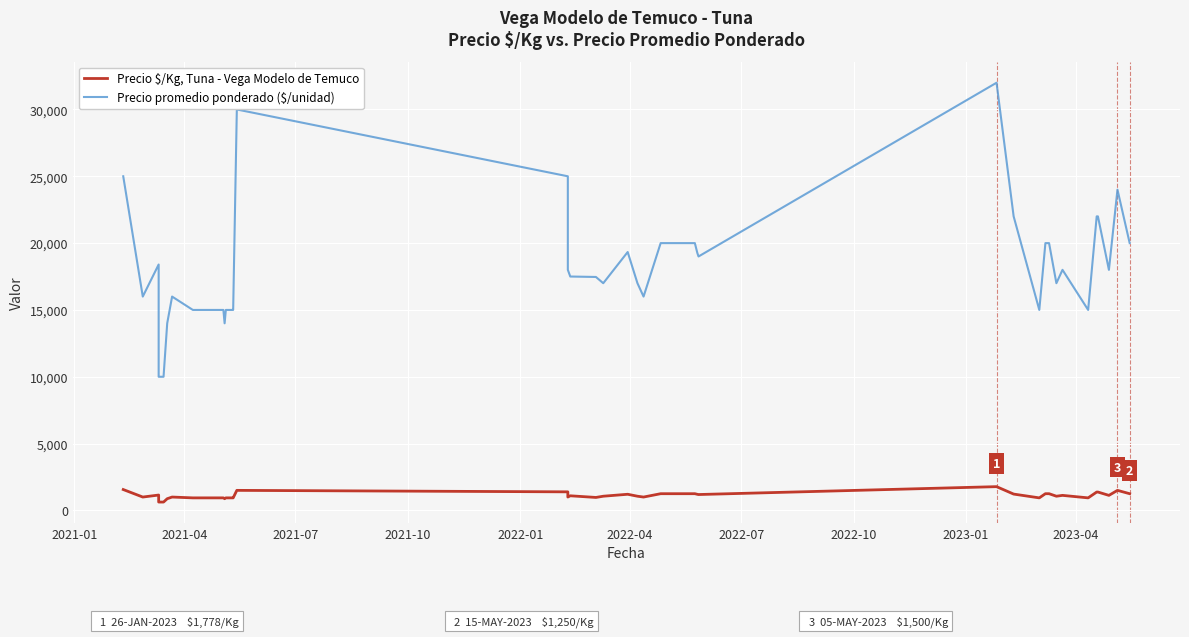

At which label does Precio promedio ponderado ($/unidad) first exceed 18000?

2021-01